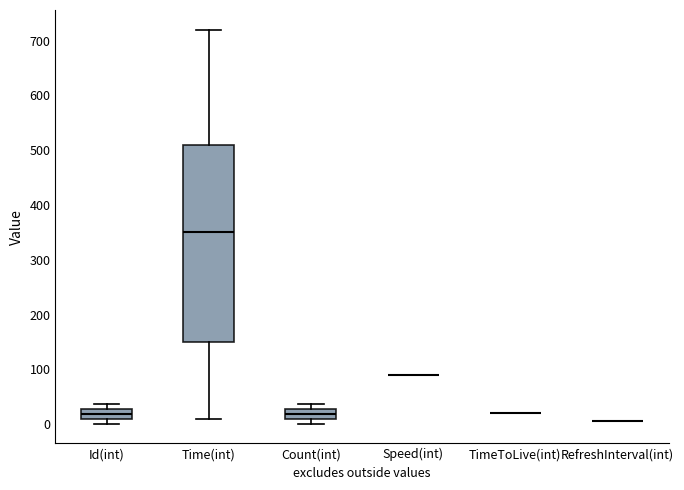

Where is the upper edge of the box for Count(int) on the y-axis? The values are not printed on the chart, so give them approximately, as read against the axis.

30